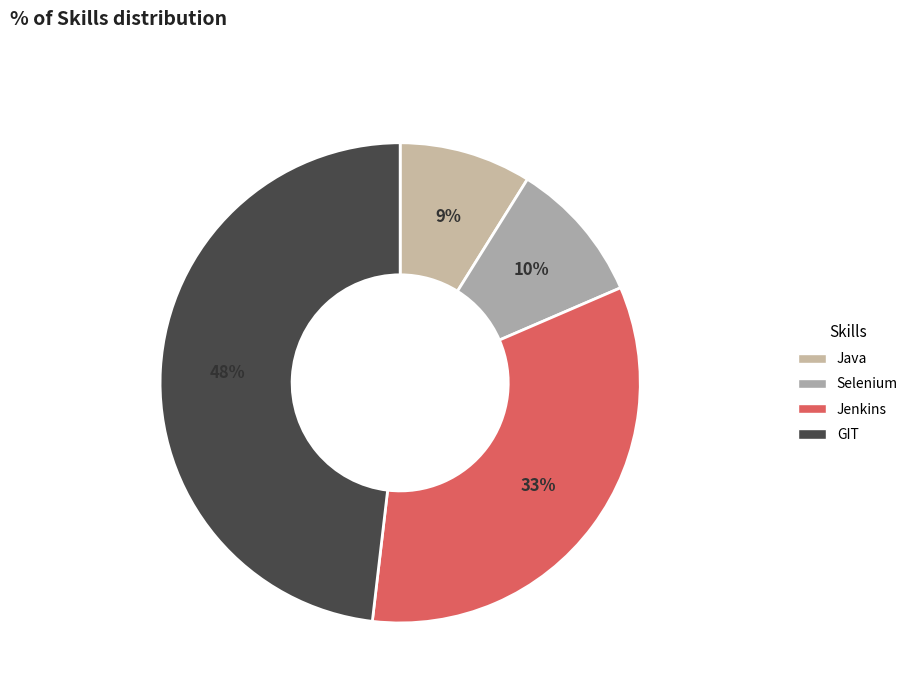

Does any single category account for the majority?

No